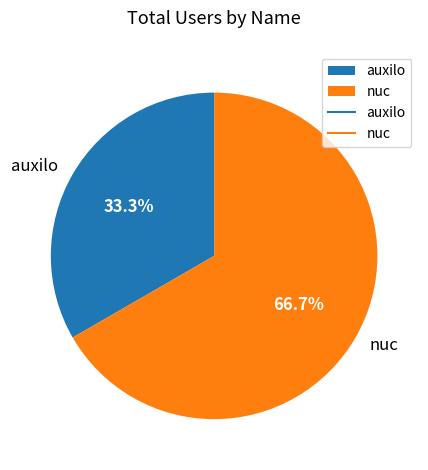

What is the smallest slice in the pie chart?

auxilo